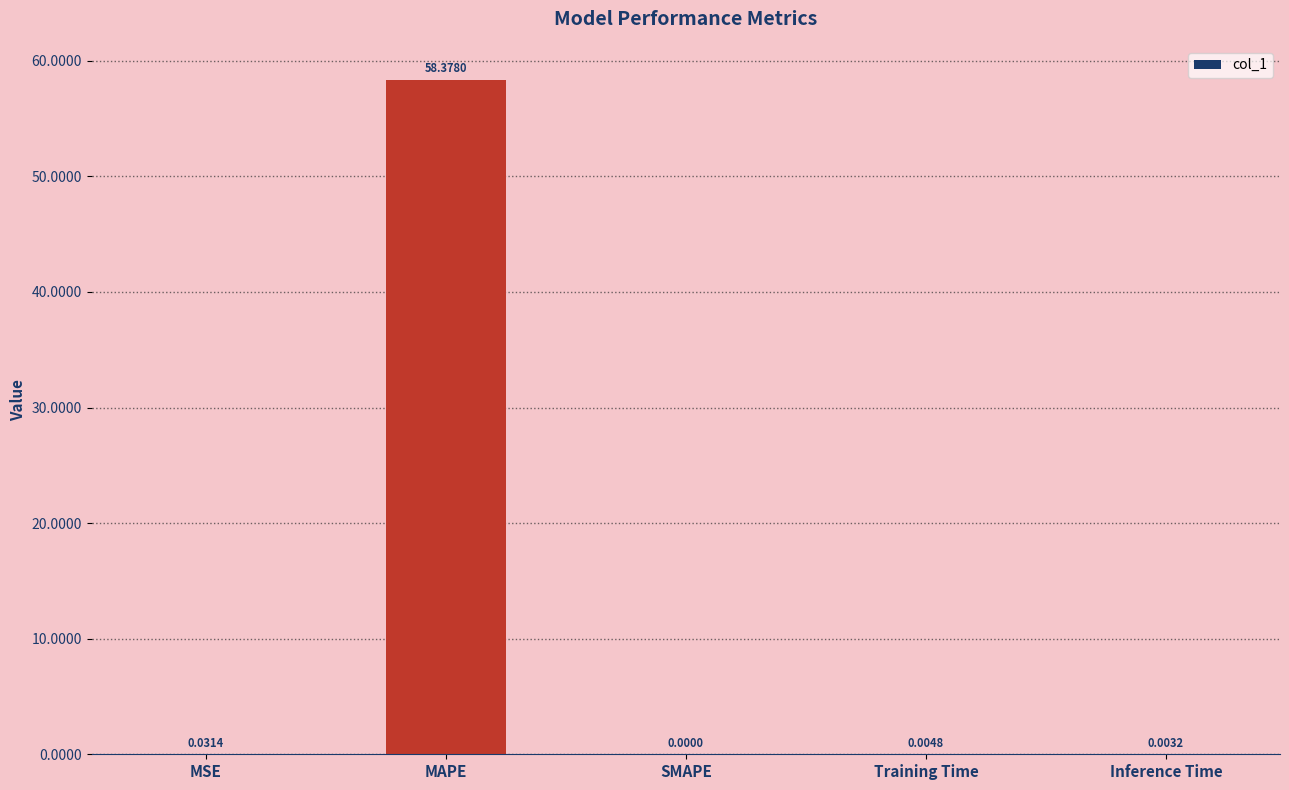

Are the bars horizontal?

No